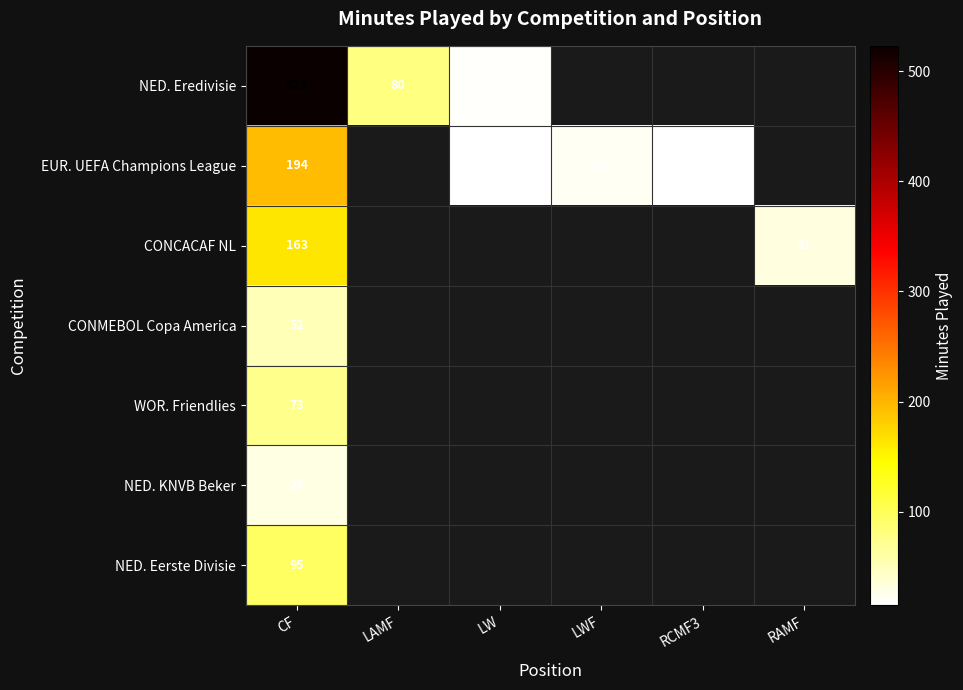

Rank the series at CF from highest to lowest value.

NED. Eredivisie, EUR. UEFA Champions League, CONCACAF NL, NED. Eerste Divisie, WOR. Friendlies, CONMEBOL Copa America, NED. KNVB Beker